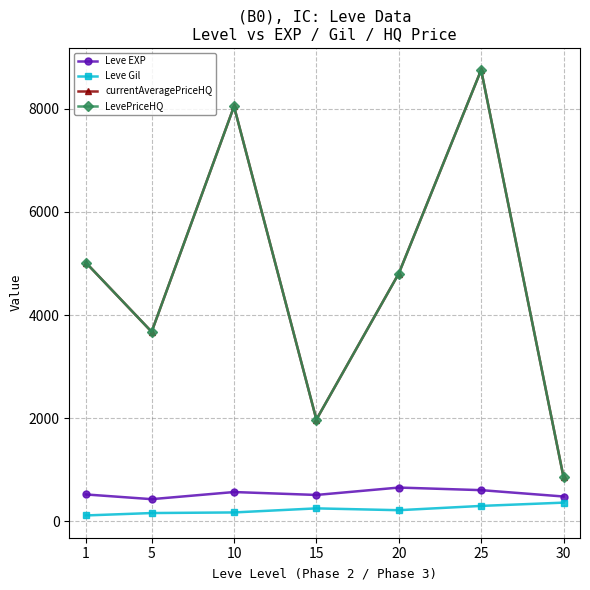

What is the value of the Leve EXP point at the 2nd from the left?

428.3